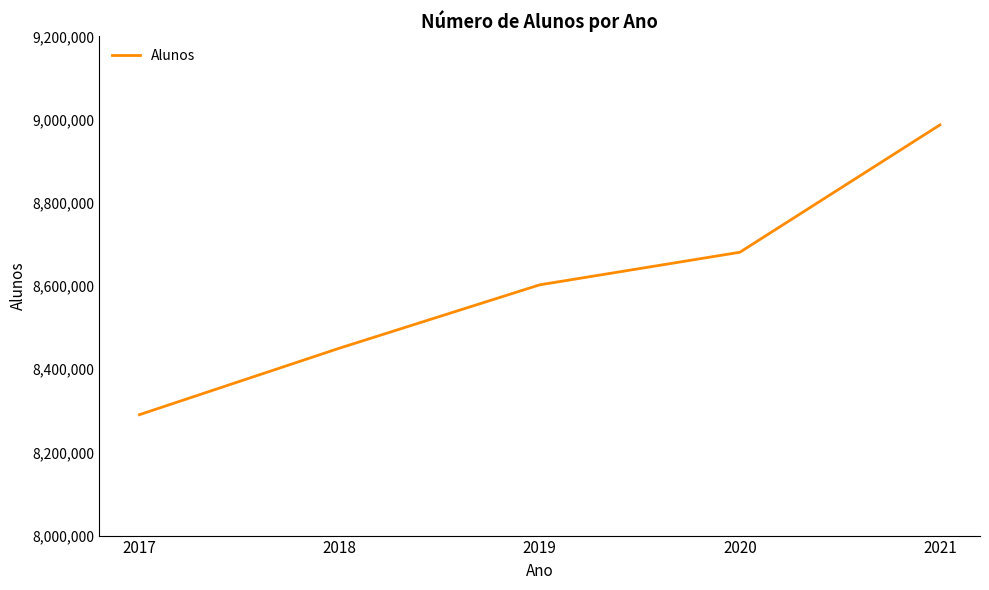

Is it true that the value at 2019 is 8602667?

True